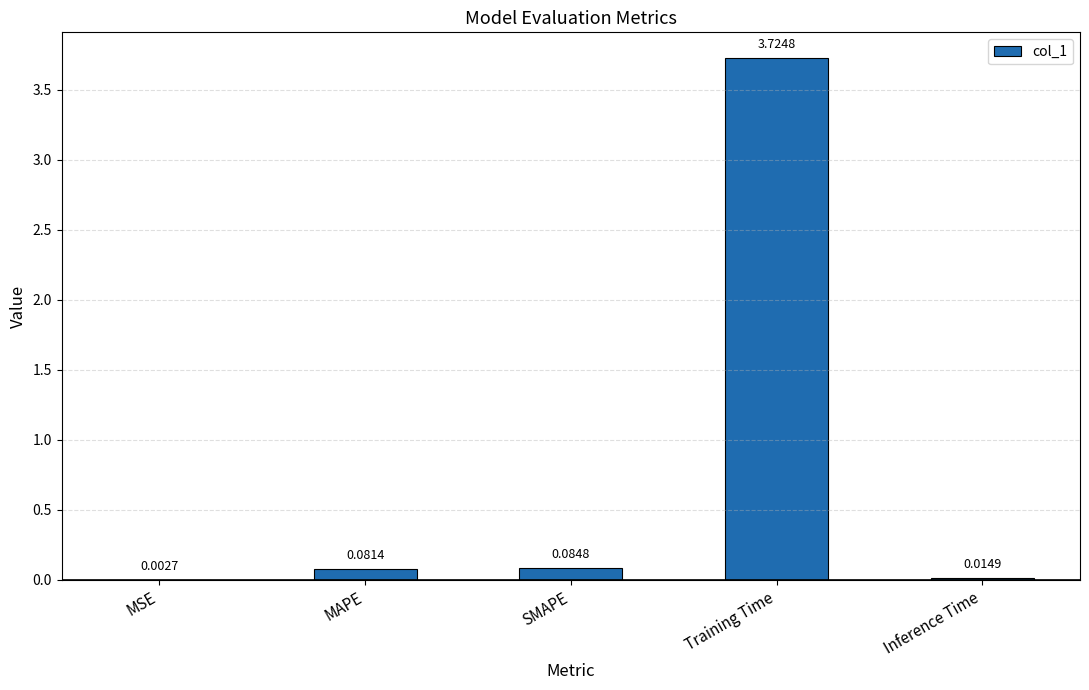

What is the average value?

0.8